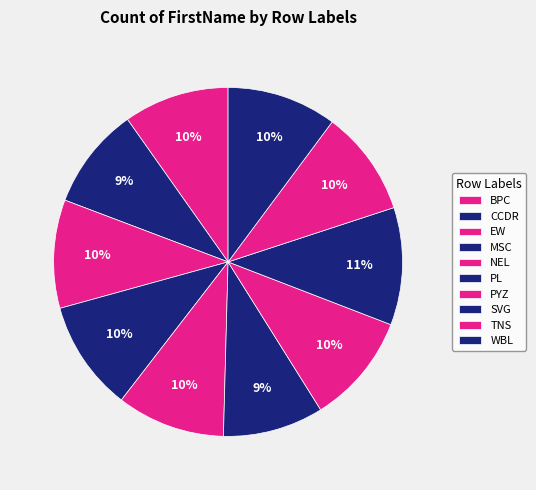

What portion of the pie excludes MSC?

89.8%